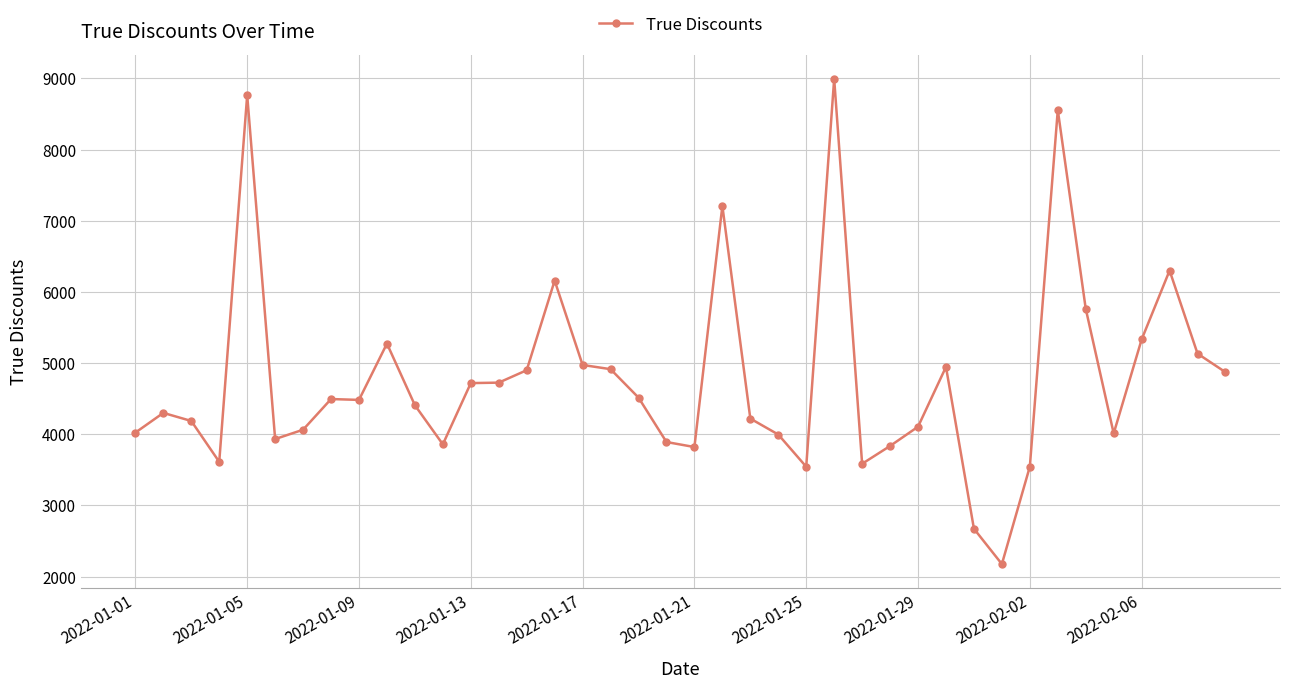

True or false: there are more than 2 points higher than both neighbors.

True